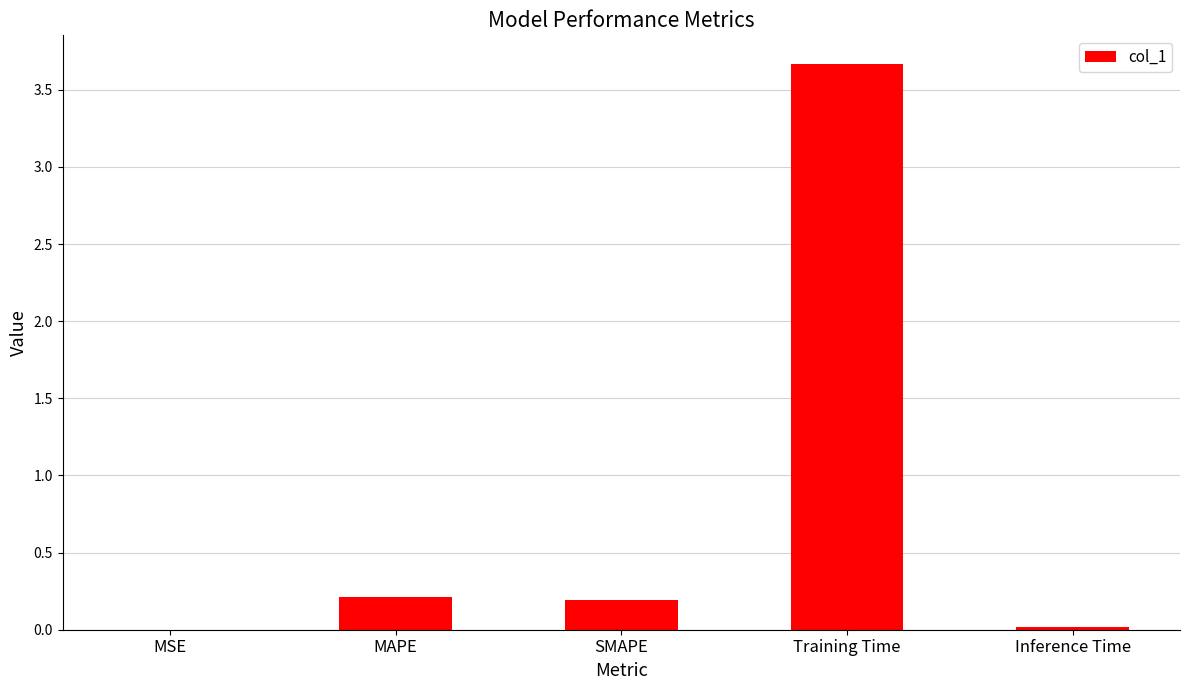

At which category does the chart reach its peak across all series?

Training Time